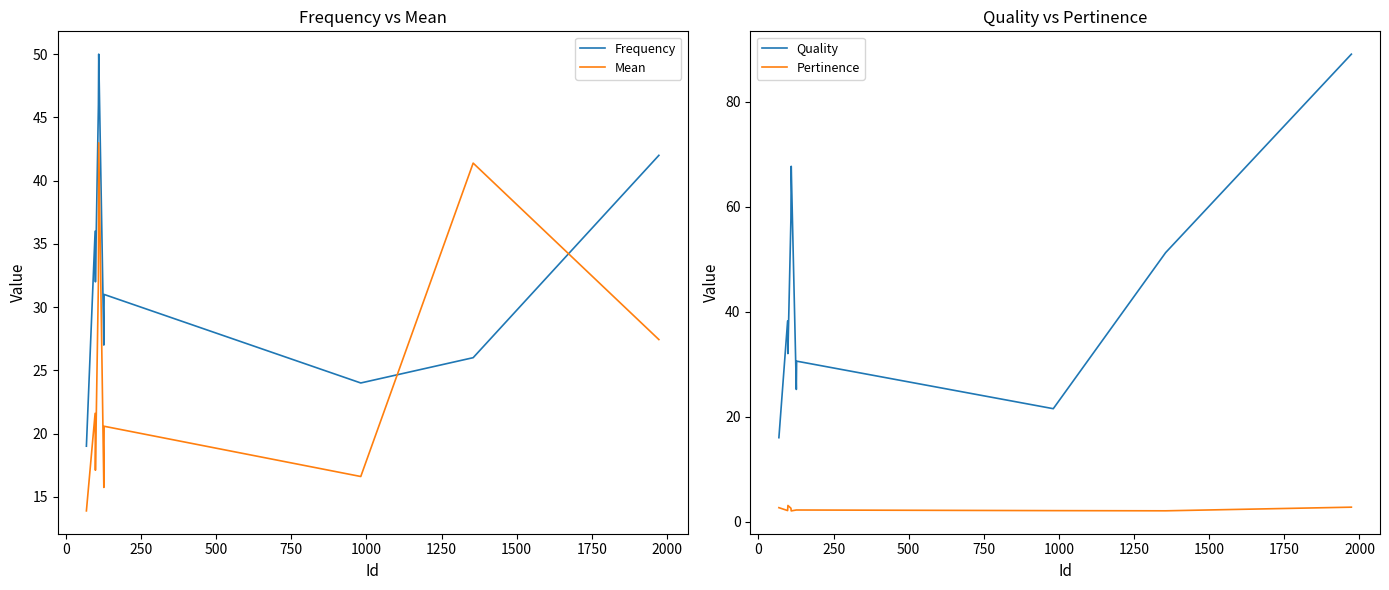

What is the lowest value of the Frequency series?

19.0